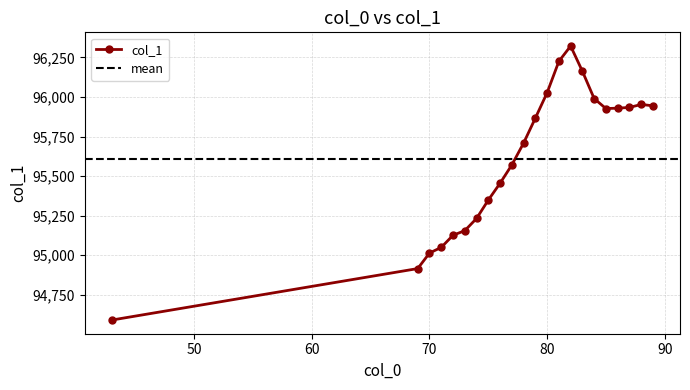

The value at 79 is 95866.3. True or false?

True